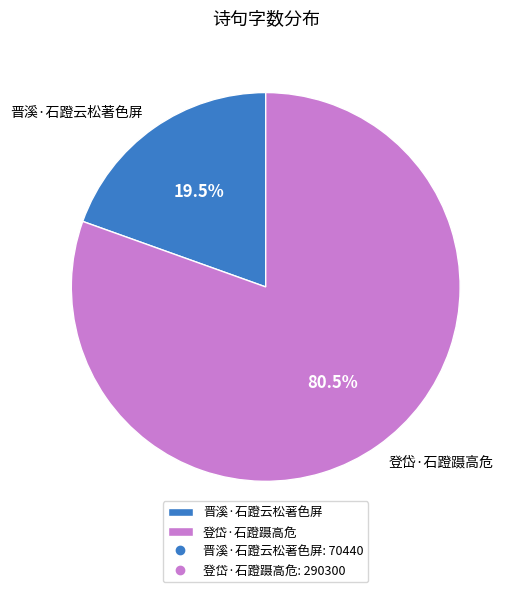

How many slices are in this pie chart?

2